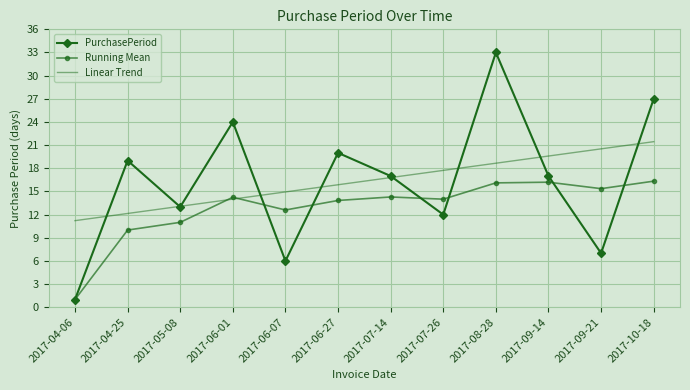

True or false: Linear Trend has more than 2 interior local peaks.

False